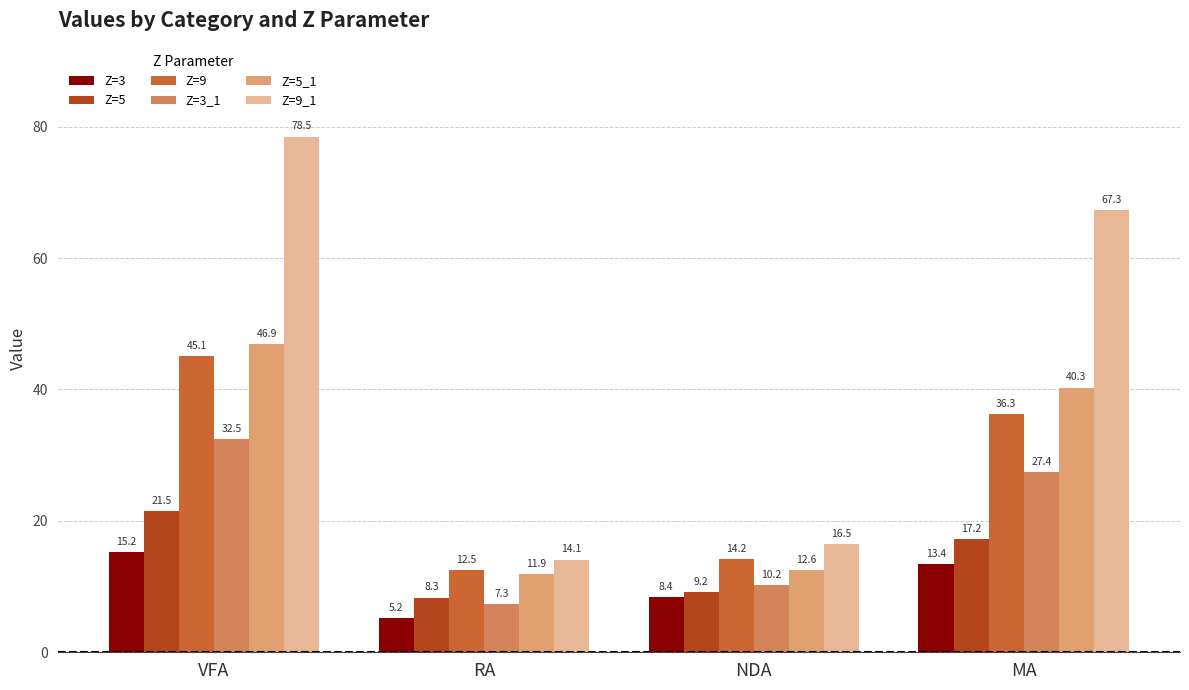

What is the value of the Z=5 bar at the 1st from the left?

21.5